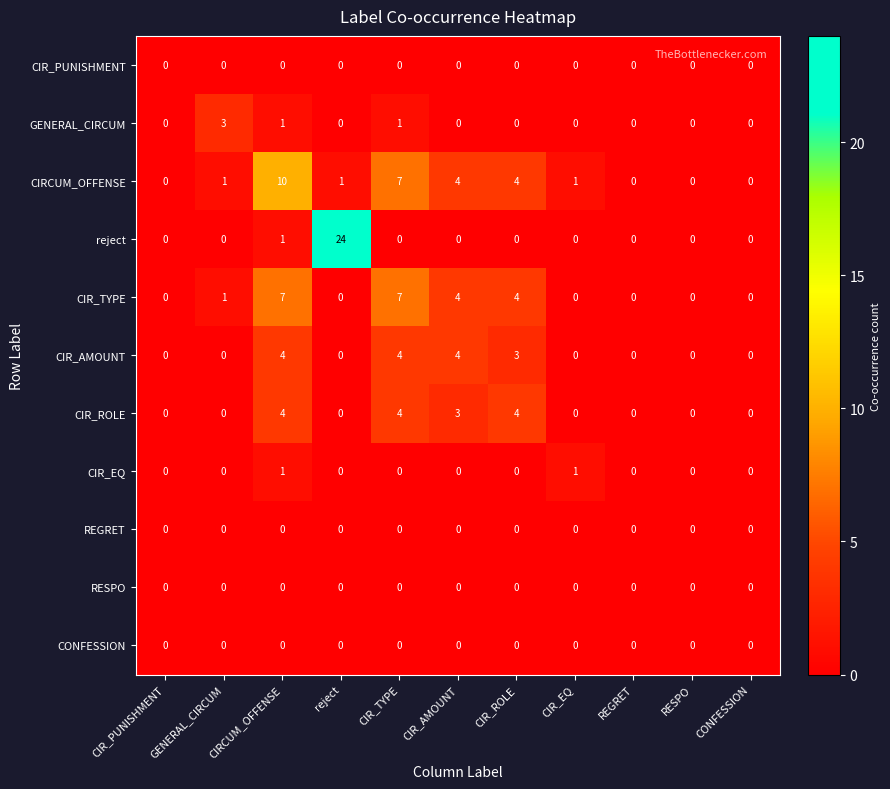

How many series are shown in this chart?

11